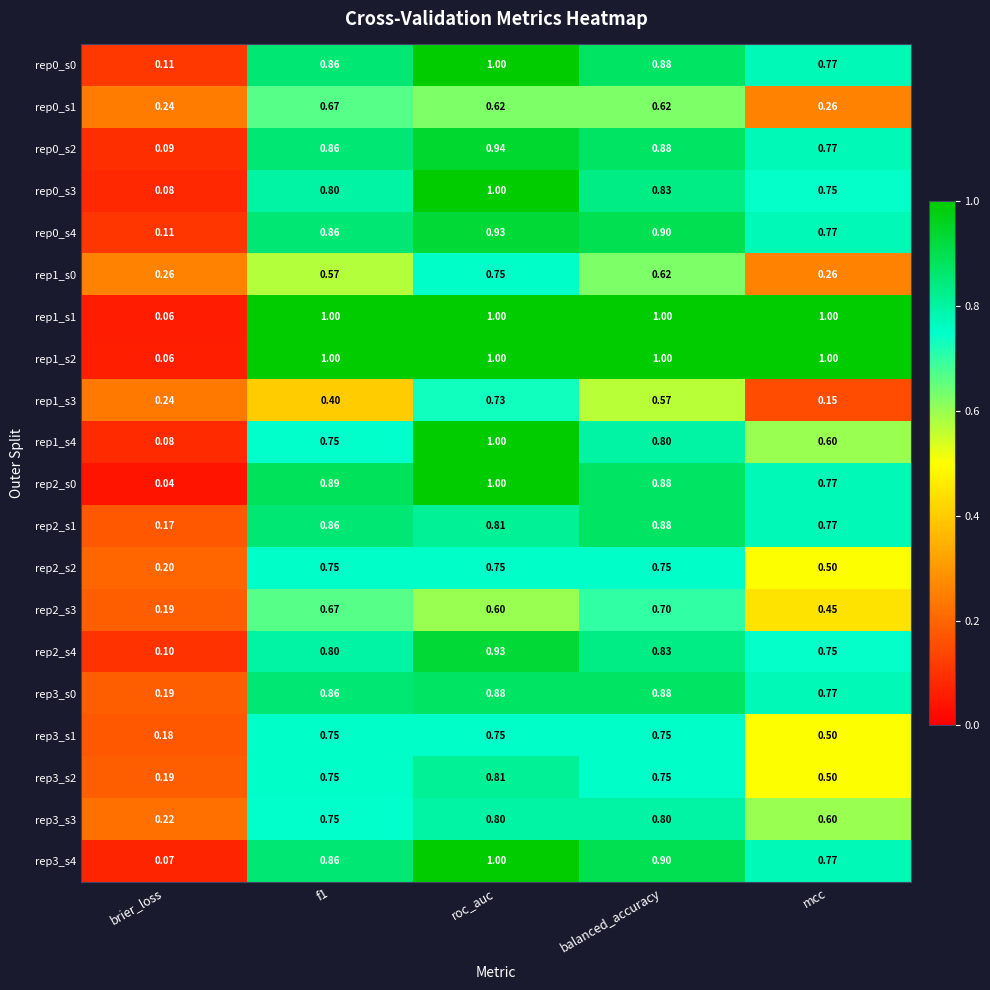

At which category is the sum across all series the highest?

roc_auc